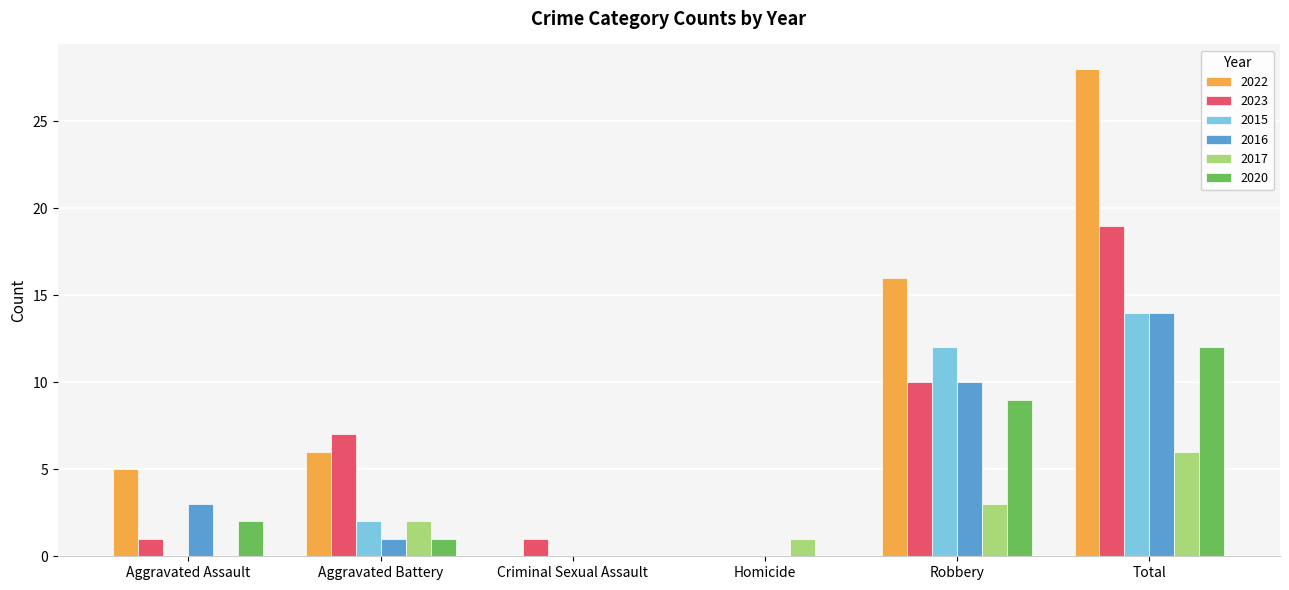

True or false: 2015 has a value of 14 at Total.

True